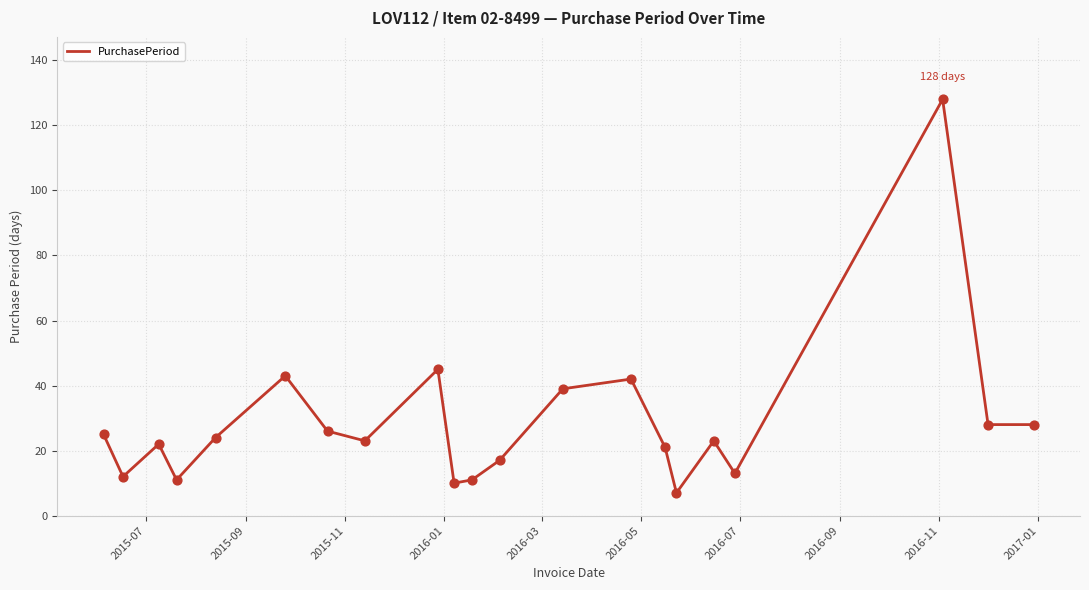

What is the maximum value shown in the chart?

128